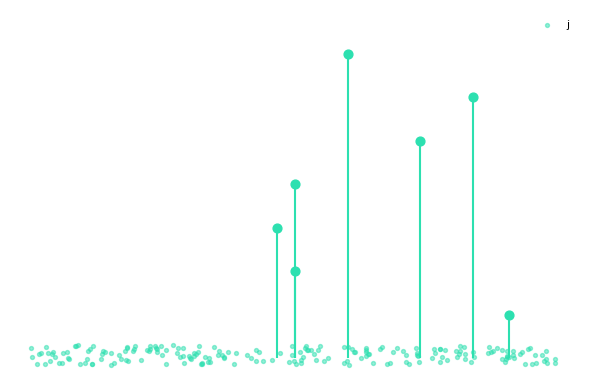

What is the ratio of the value at 18 to the value at 14?

2.3